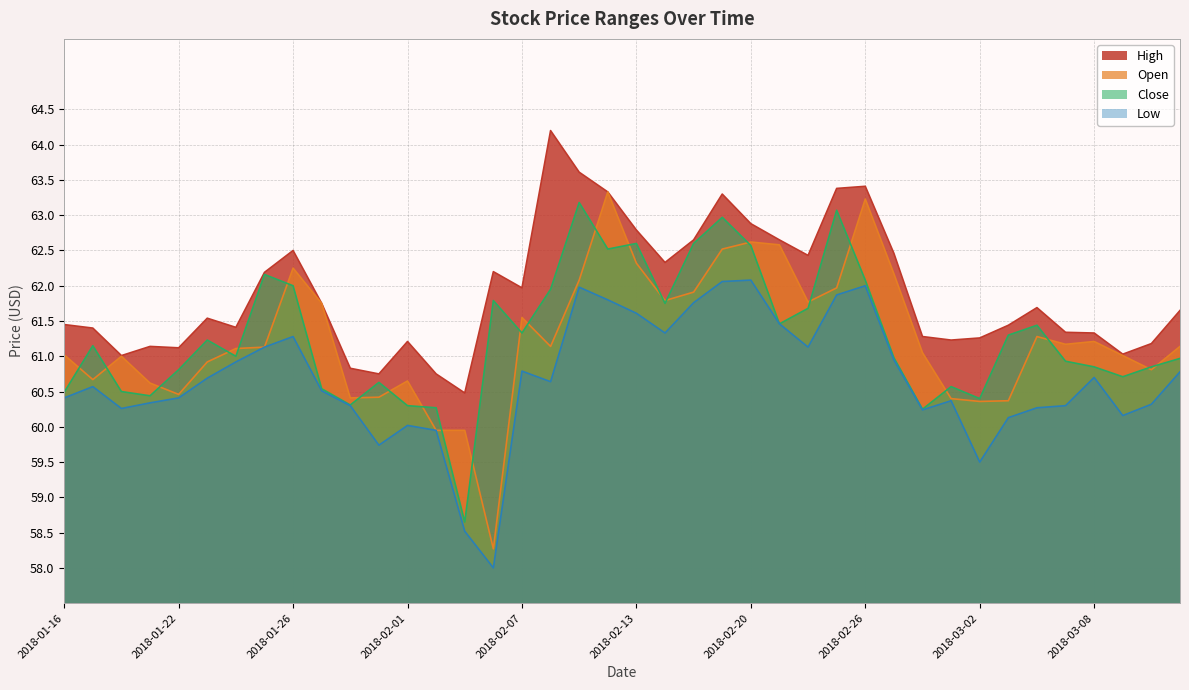

Which category has the highest value in the High series?

2018-02-08